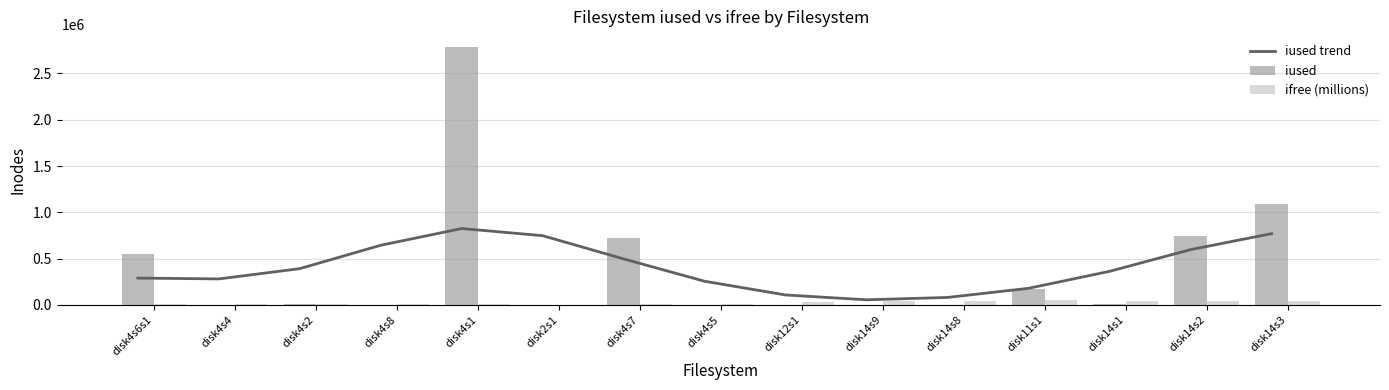

Which series has the largest total across all categories?

iused trend